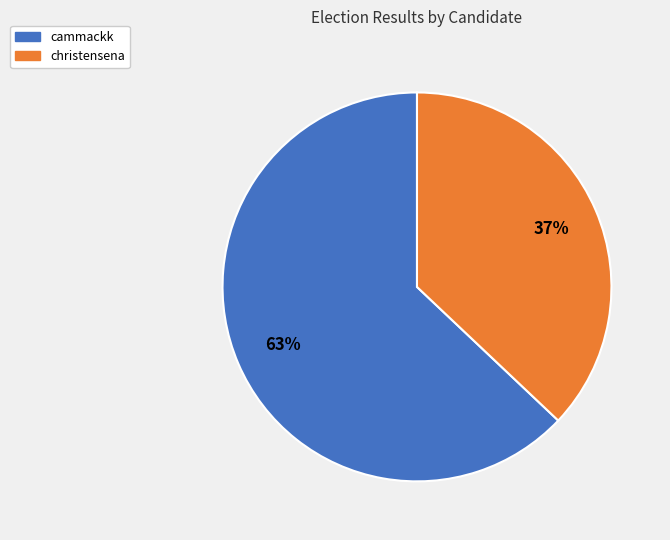

The cammackk slice represents 63% of the pie. True or false?

True